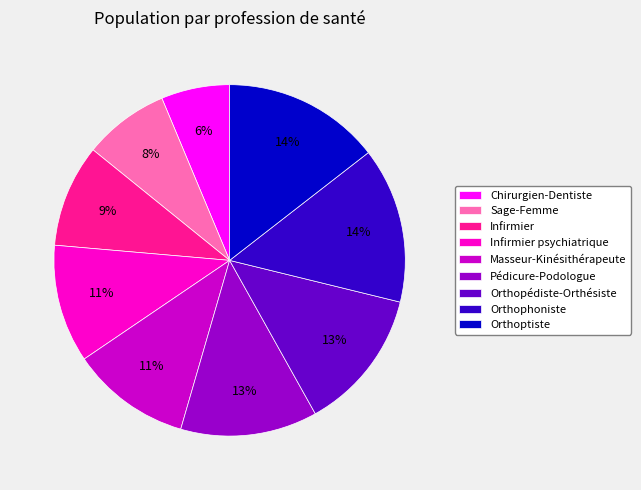

Is the sum of Pédicure-Podologue and Orthoptiste greater than half?

No